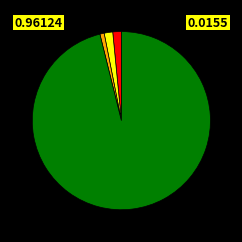

Is there any slice that represents more than half of the pie?

Yes